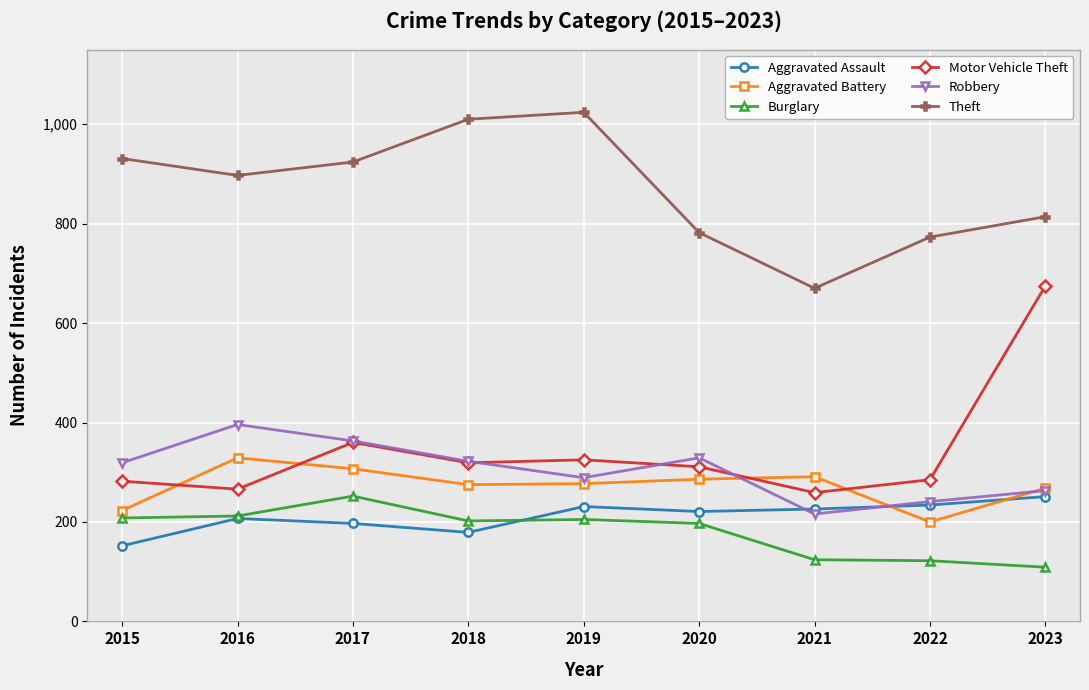

True or false: Aggravated Assault has a value of 179 at 2018.

True